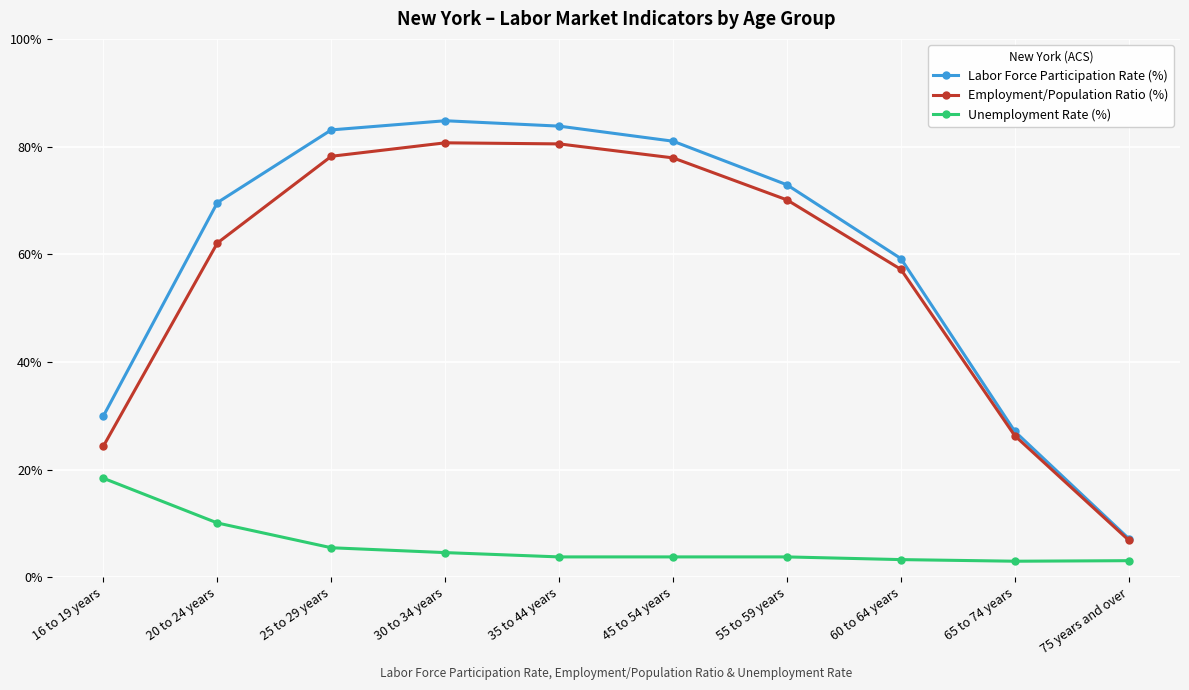

Does the chart have visible grid lines?

Yes